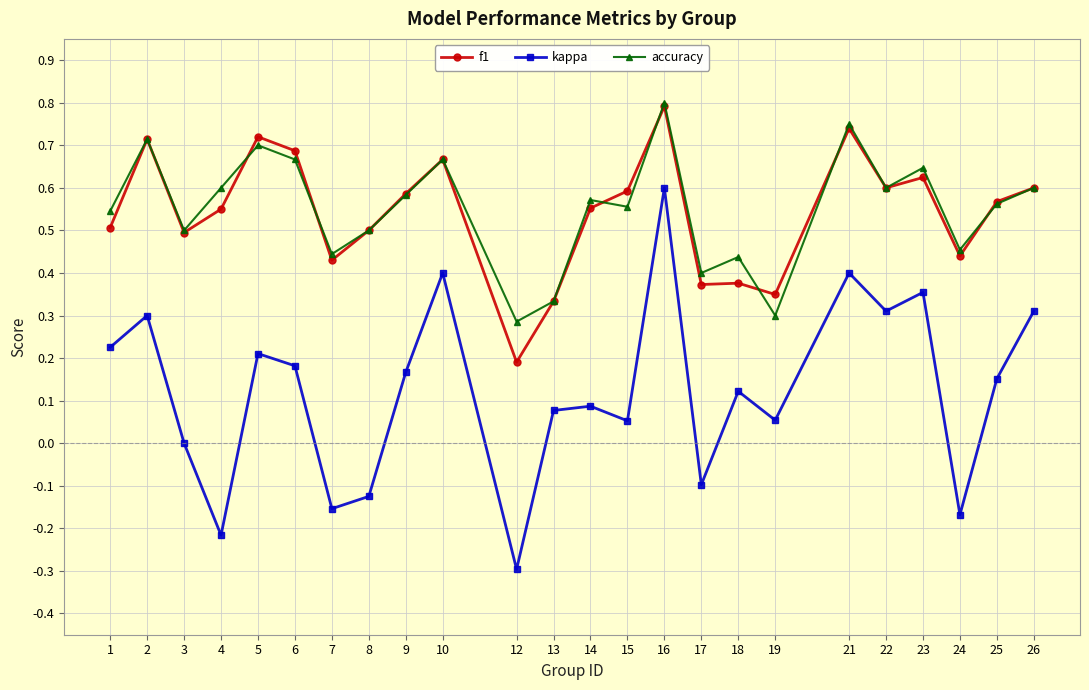

Which series changed the most between 5 and 13?

f1